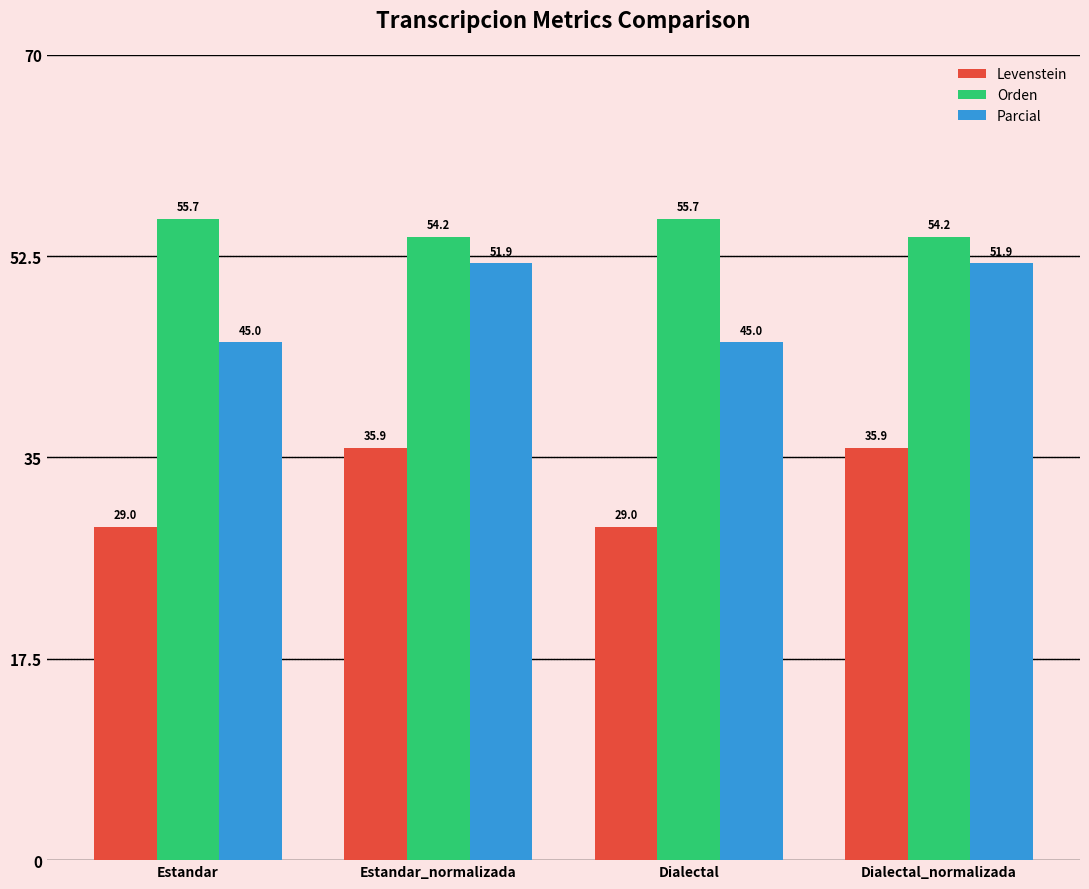

Rank the series at Dialectal from highest to lowest value.

Orden, Parcial, Levenstein